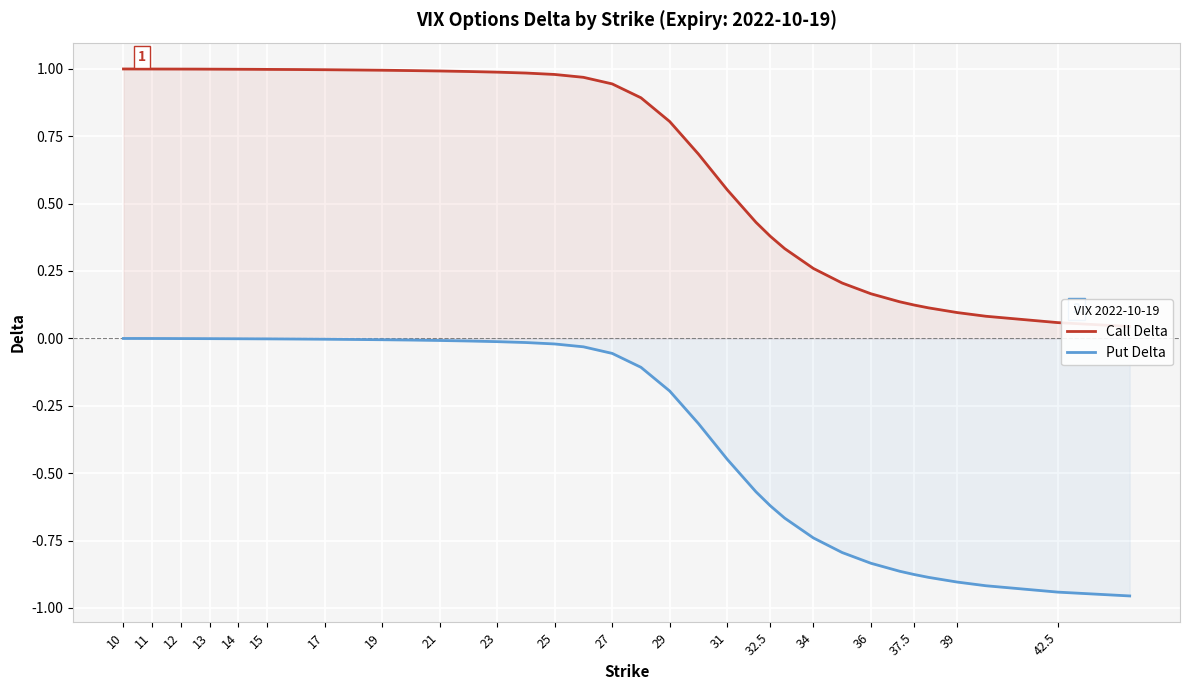

Reading right to left, what are all the values shown in this chart?

Call Delta: 0.0	0.1	0.1	0.1	0.1	0.1	0.1	0.2	0.2	0.3	0.3	0.4	0.4	0.6	0.7	0.8	0.9	0.9	1.0	1.0	1.0	1.0	1.0	1.0	1.0	1.0	1.0	1.0	1.0	1.0	1.0	1.0	1.0	1.0	1.0	1.0	1.0	1.0	1.0	1.0
Put Delta: -1.0	-0.9	-0.9	-0.9	-0.9	-0.9	-0.9	-0.8	-0.8	-0.7	-0.7	-0.6	-0.6	-0.4	-0.3	-0.2	-0.1	-0.1	-0.0	-0.0	-0.0	-0.0	-0.0	-0.0	-0.0	-0.0	-0.0	-0.0	-0.0	-0.0	-0.0	-0.0	-0.0	-0.0	-0.0	-0.0	-0.0	-0.0	-0.0	-0.0